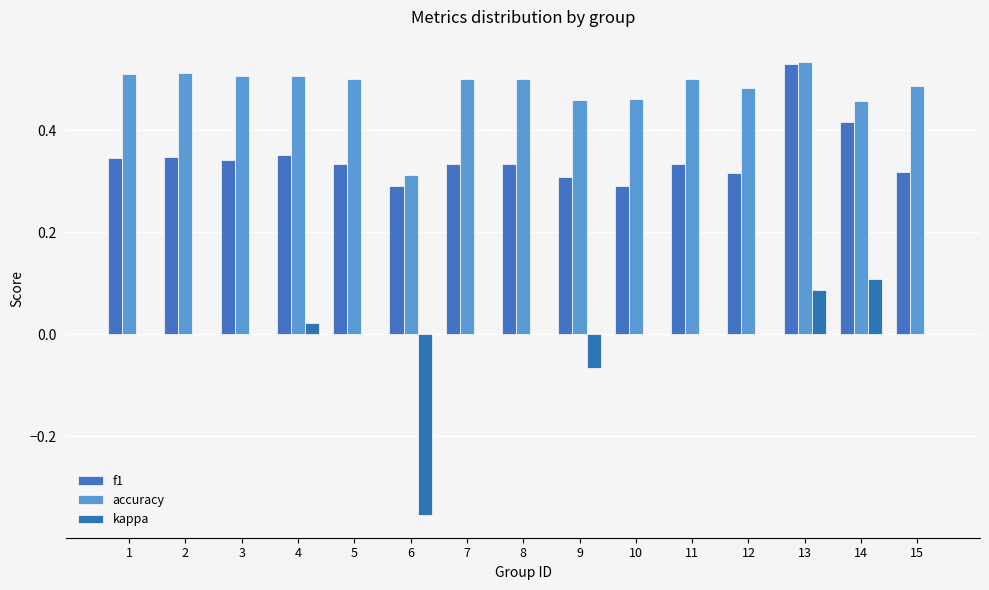

Reading left to right, extract all data points from this chart.

f1: 1=0.3	2=0.3	3=0.3	4=0.4	5=0.3	6=0.3	7=0.3	8=0.3	9=0.3	10=0.3	11=0.3	12=0.3	13=0.5	14=0.4	15=0.3
accuracy: 1=0.5	2=0.5	3=0.5	4=0.5	5=0.5	6=0.3	7=0.5	8=0.5	9=0.5	10=0.5	11=0.5	12=0.5	13=0.5	14=0.5	15=0.5
kappa: 1=0.0	2=0.0	3=0.0	4=0.0	5=0.0	6=-0.4	7=0.0	8=0.0	9=-0.1	10=0.0	11=0.0	12=0.0	13=0.1	14=0.1	15=0.0